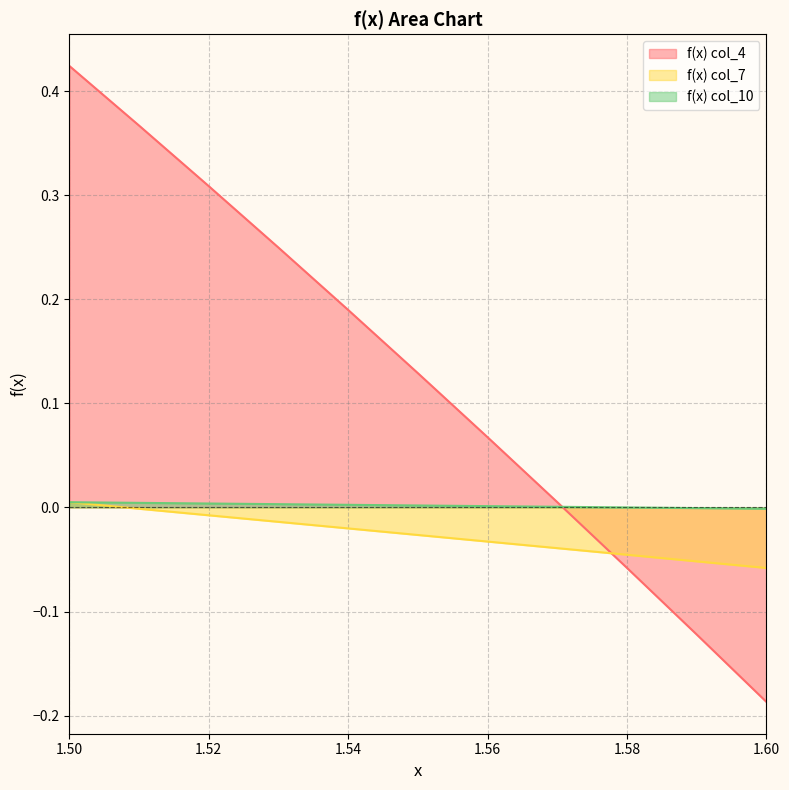

Rank the series at 1.56 from lowest to highest value.

f(x) col_7, f(x) col_10, f(x) col_4